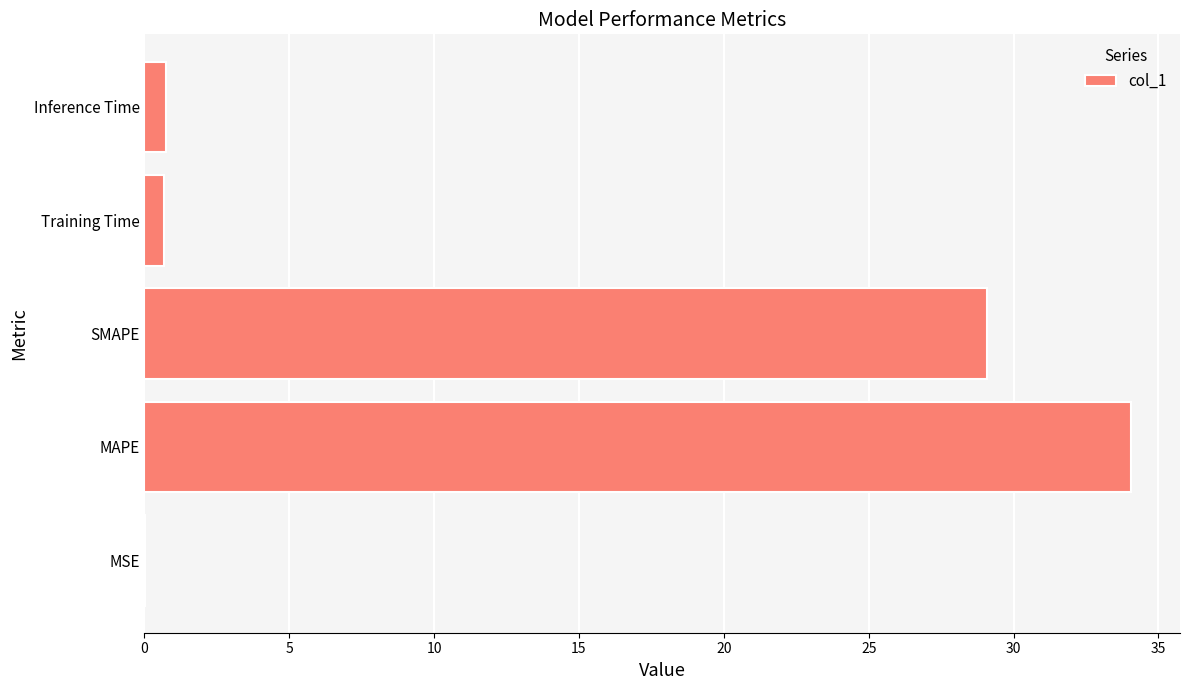

Are the bars grouped side by side (vs. stacked)?

No